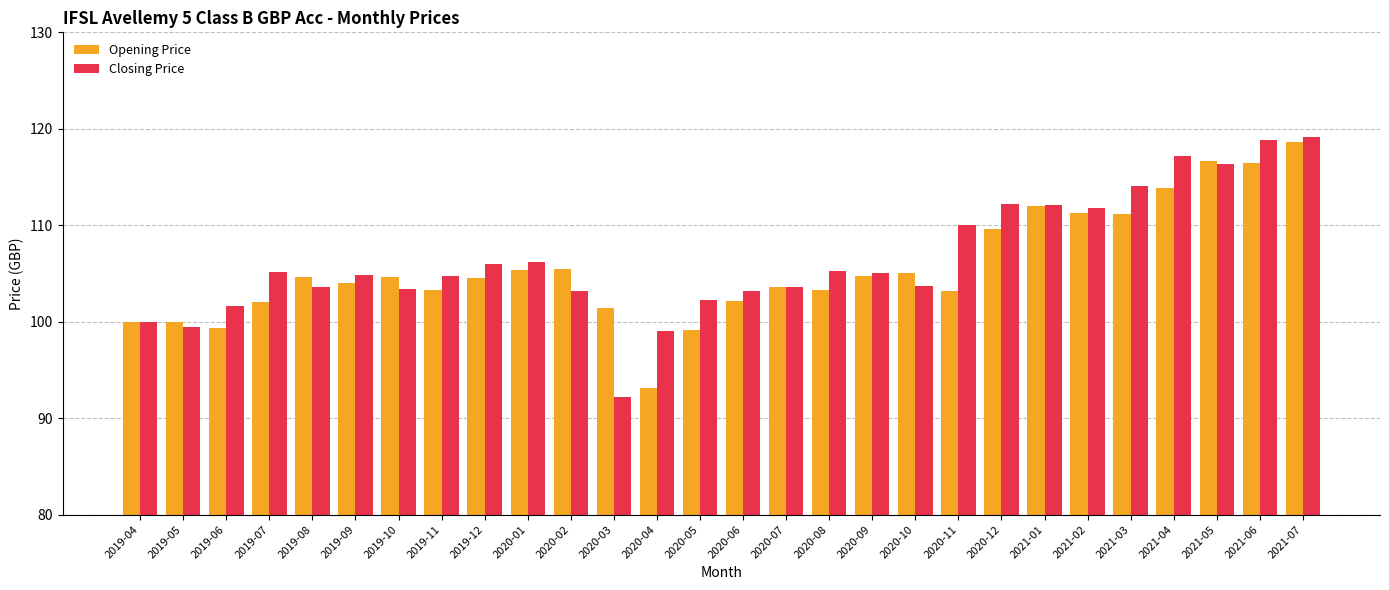

What are all the series names shown in the legend?

Opening Price, Closing Price